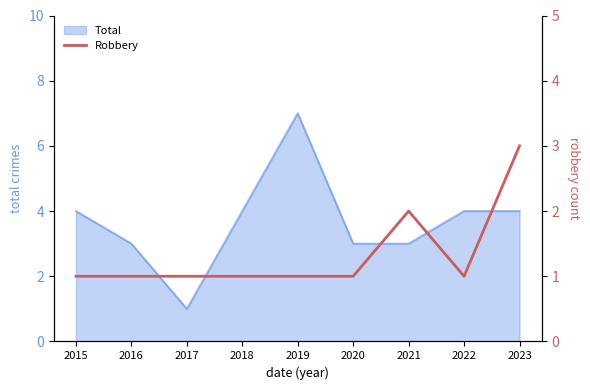

True or false: the data shows 0 at 2019.

False